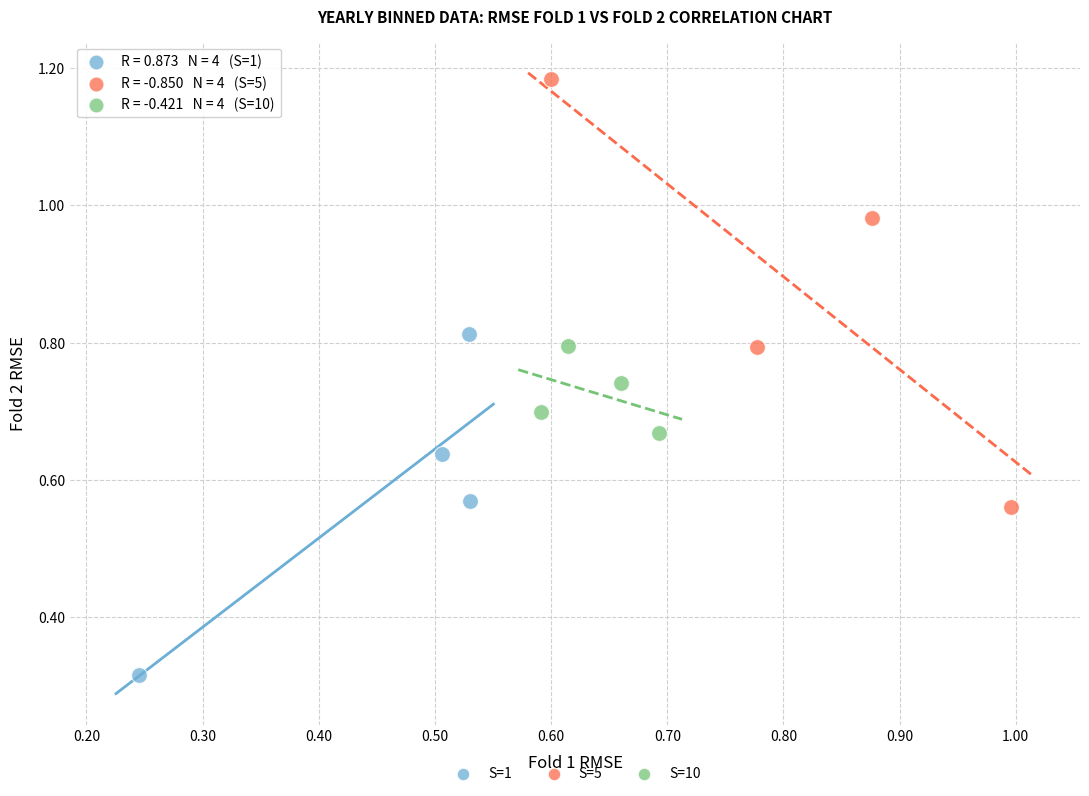

Which series contains the lowest Y value?

S=1